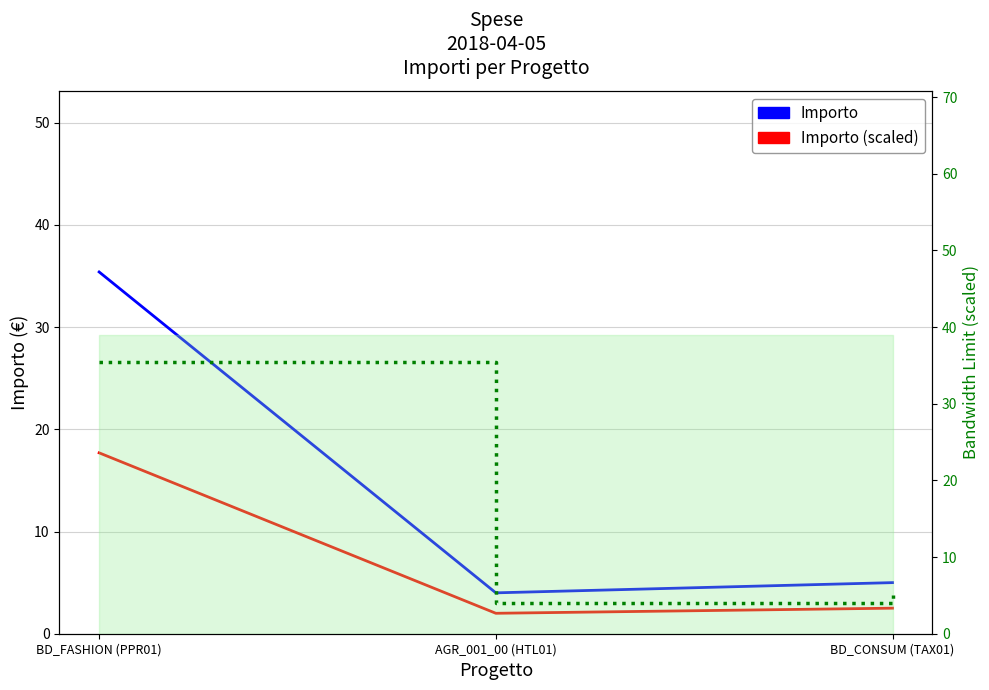

What is the difference between the Importo values at BD_CONSUM (TAX01) and BD_FASHION (PPR01)?

30.4